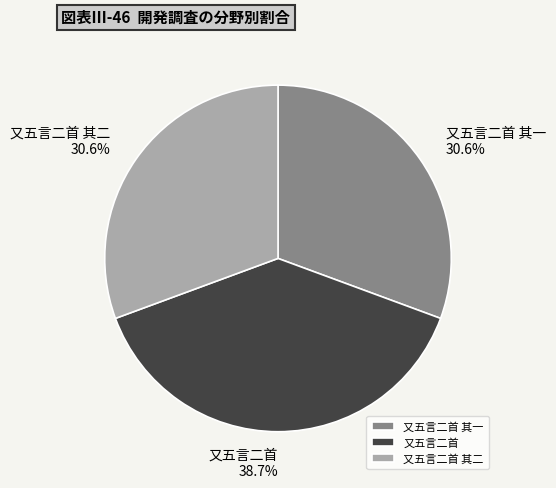

The 又五言二首 其二 slice represents 36% of the pie. True or false?

False